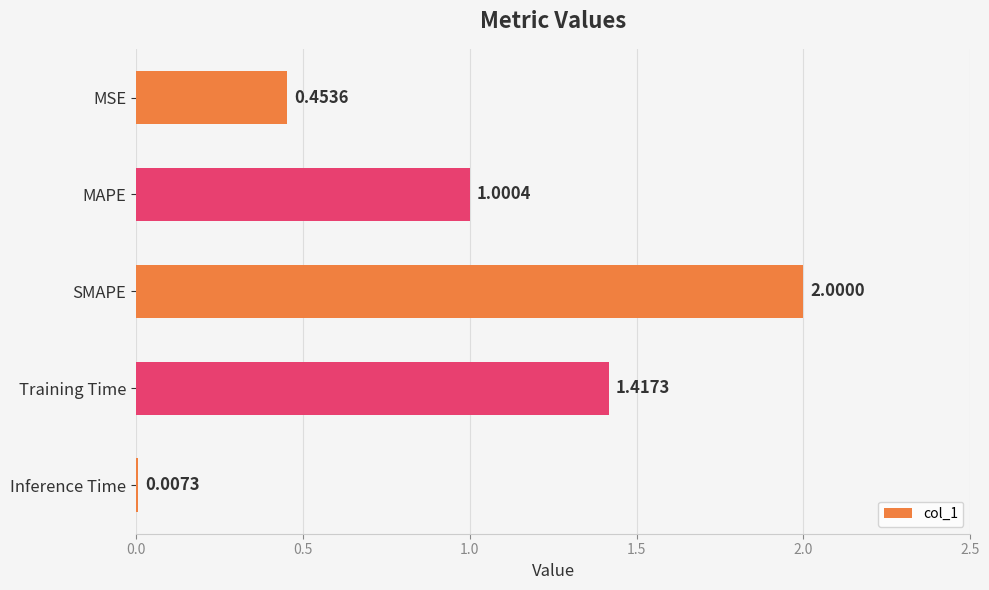

Which has a higher value, MSE or SMAPE?

SMAPE